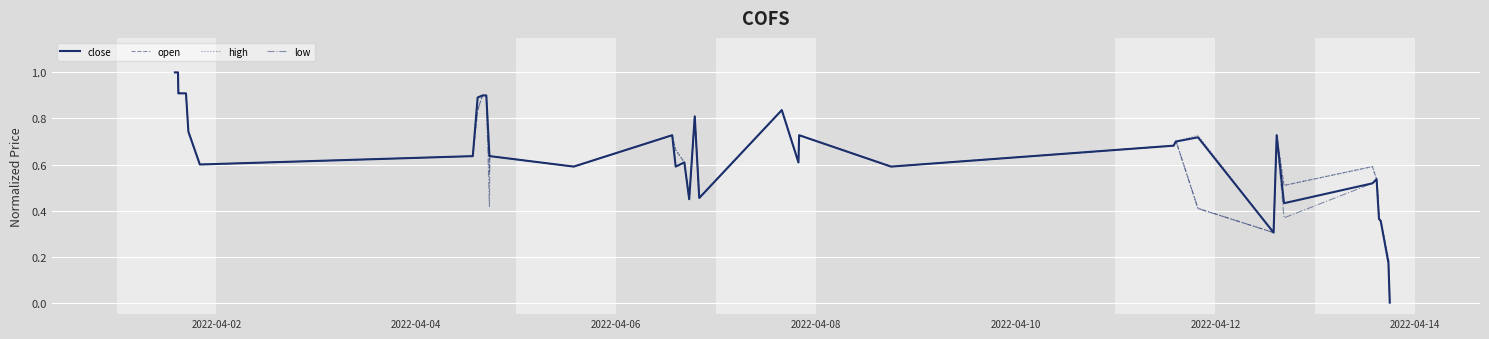

What is the maximum value shown in the chart?

1.0